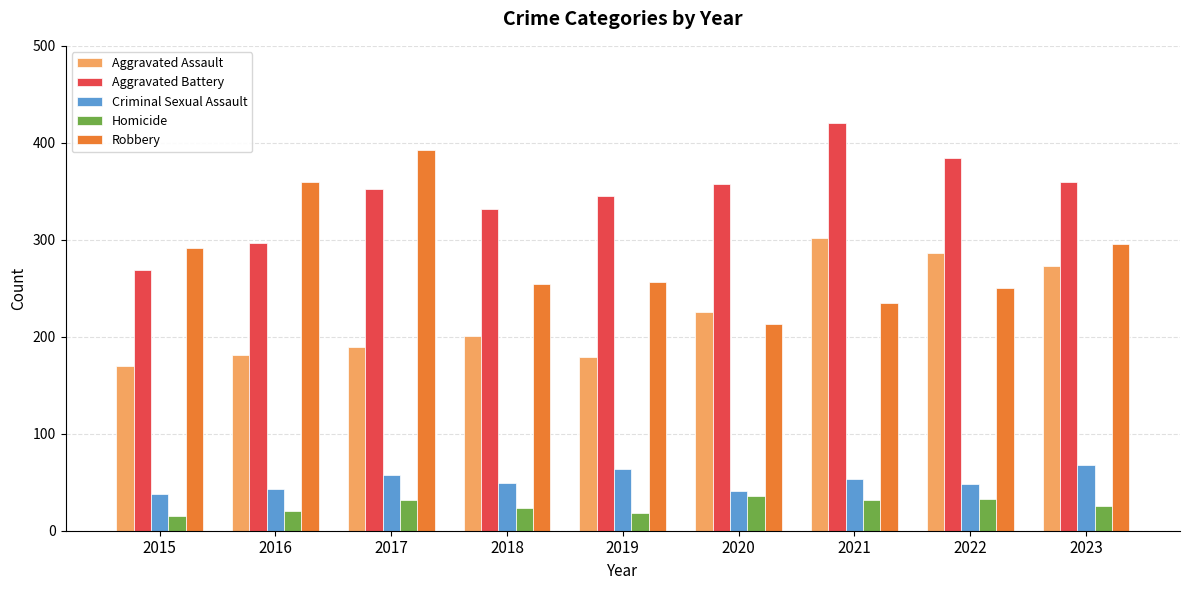

How many data points does each series have?

9